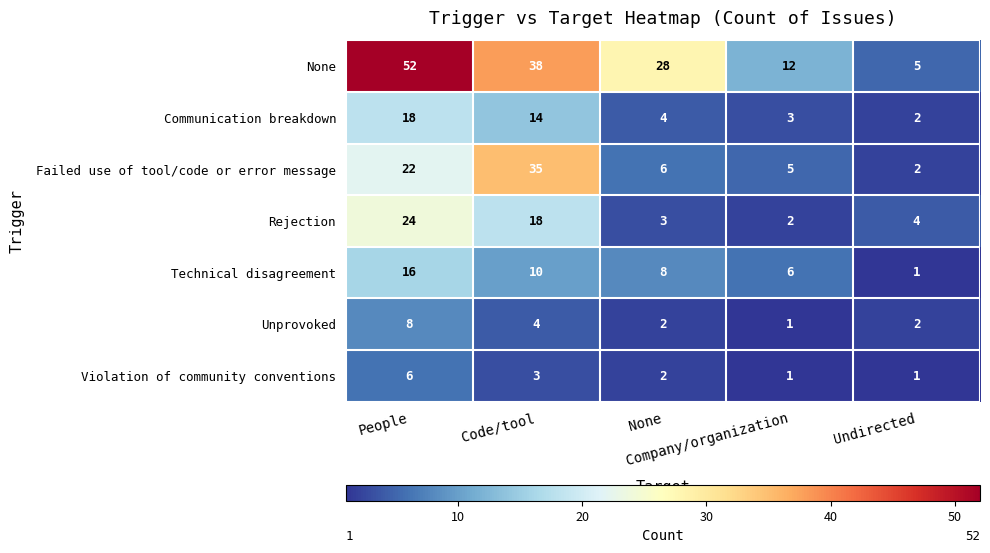

What is the greatest value displayed?

52